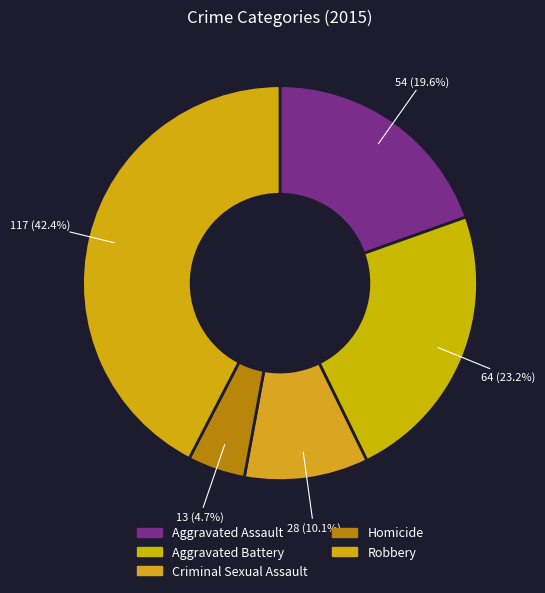

Do Aggravated Battery and Criminal Sexual Assault together represent more than half of the pie?

No